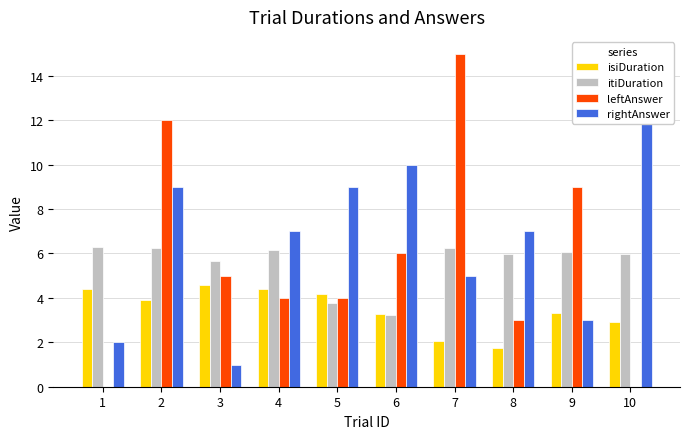

Reading right to left, extract all data points from this chart.

isiDuration: 10=2.9	9=3.3	8=1.7	7=2.0	6=3.3	5=4.2	4=4.4	3=4.6	2=3.9	1=4.4
itiDuration: 10=6.0	9=6.1	8=6.0	7=6.2	6=3.2	5=3.8	4=6.2	3=5.6	2=6.3	1=6.3
leftAnswer: 10=0.0	9=9.0	8=3.0	7=15.0	6=6.0	5=4.0	4=4.0	3=5.0	2=12.0	1=0.0
rightAnswer: 10=13.0	9=3.0	8=7.0	7=5.0	6=10.0	5=9.0	4=7.0	3=1.0	2=9.0	1=2.0